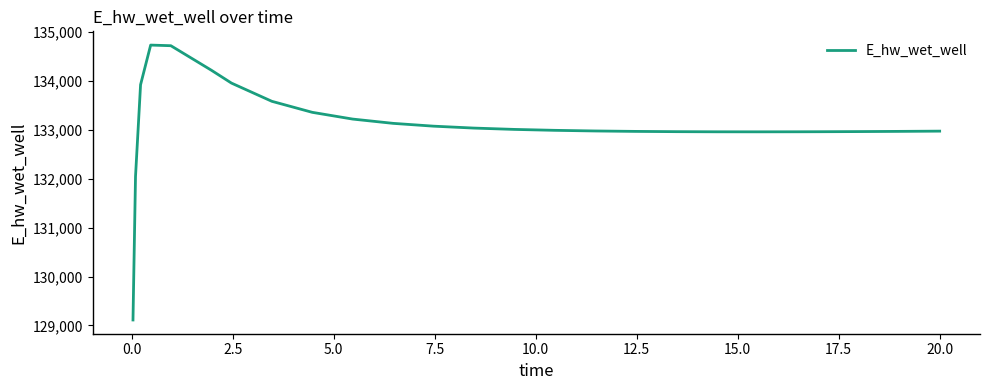

What is the minimum value shown in the chart?

129110.4